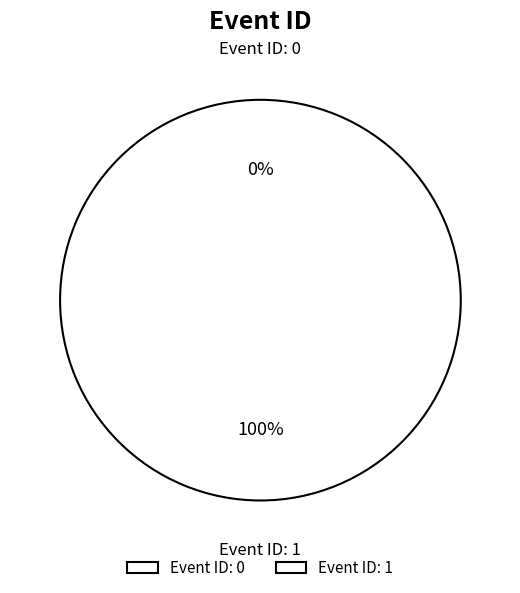

Rank the categories by value from lowest to highest.

0, 1